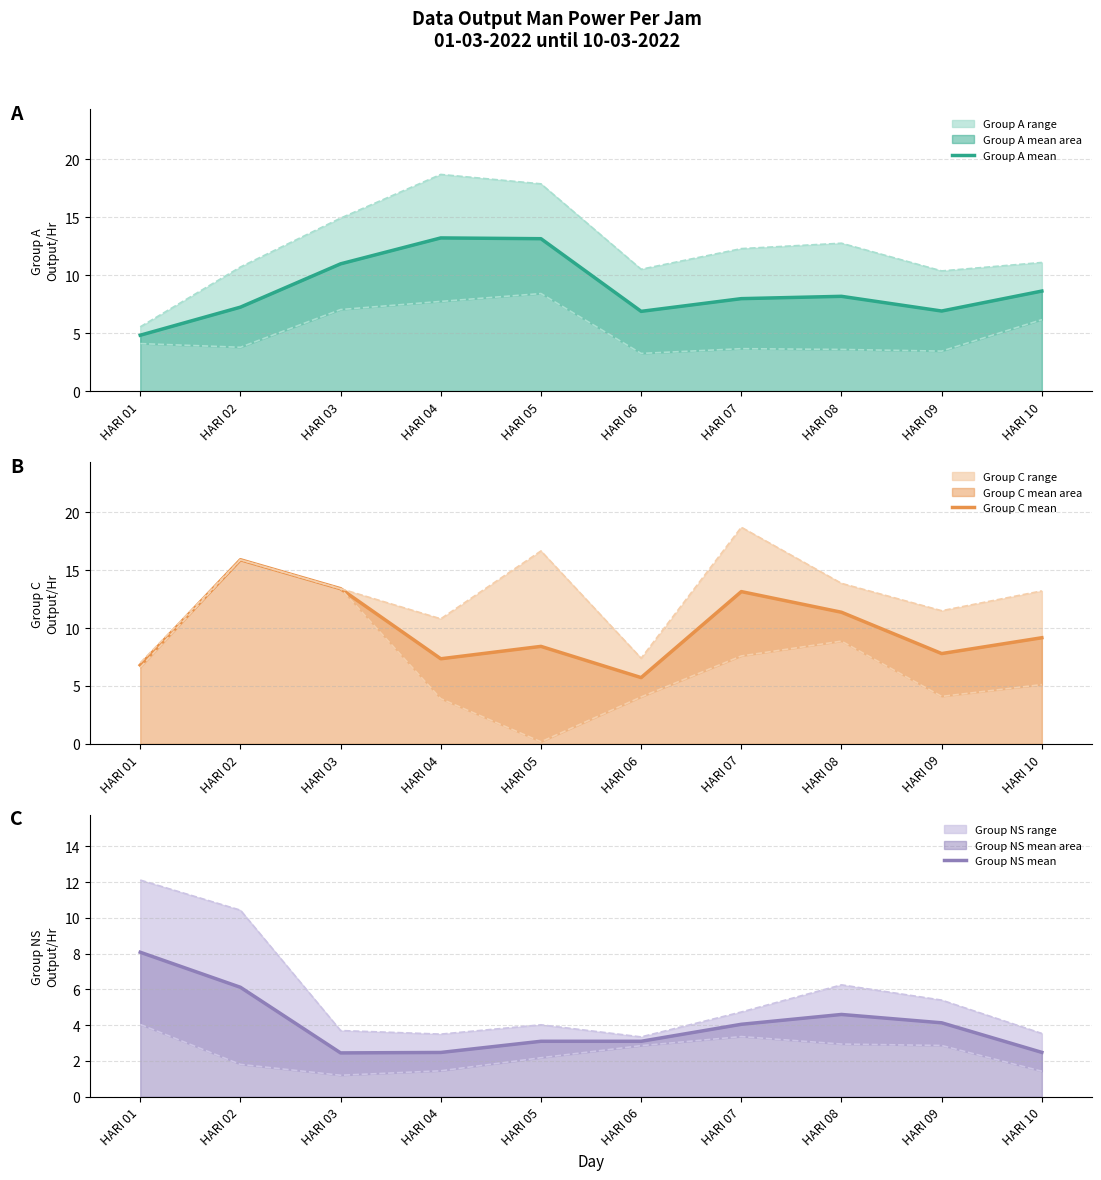

What is the lowest value of the Group C mean series?

5.7